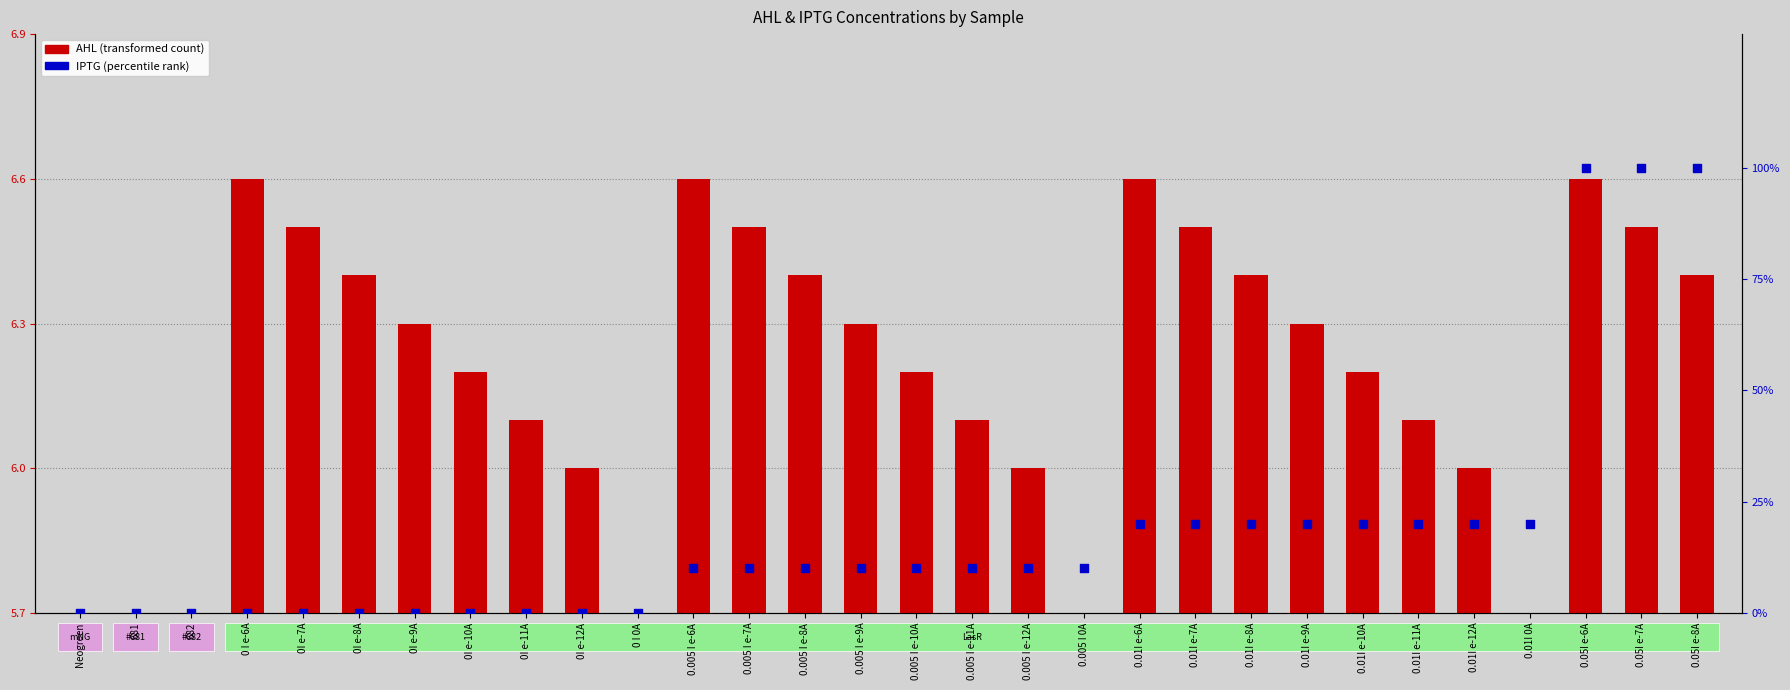

Which series reaches the maximum Y coordinate?

IPTG (percentile)